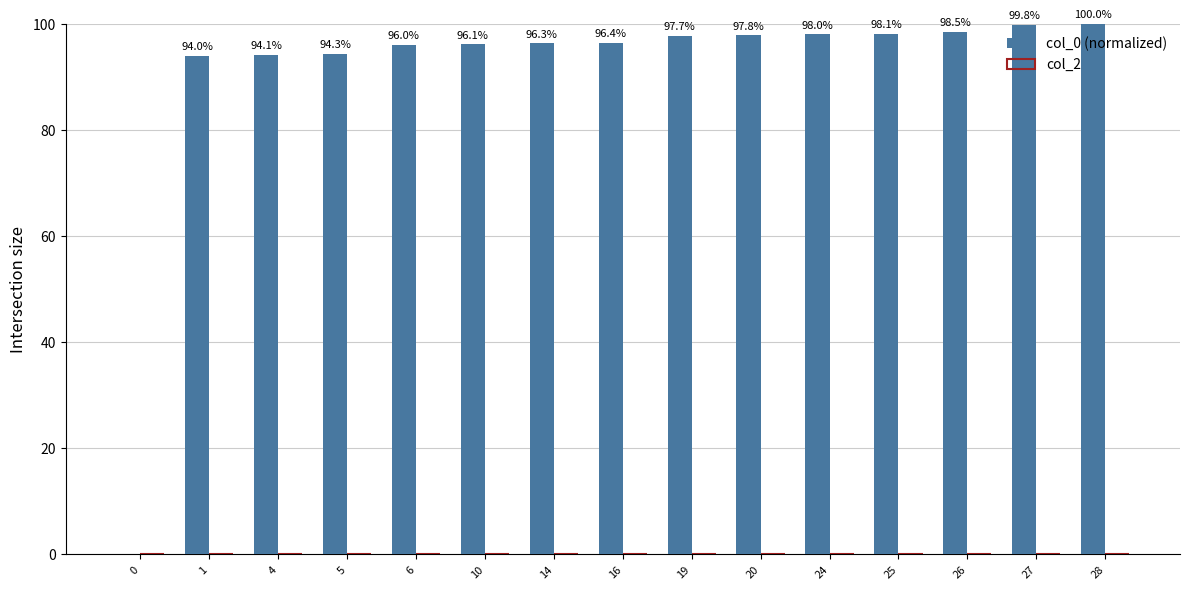

At which category does the chart reach its peak across all series?

28